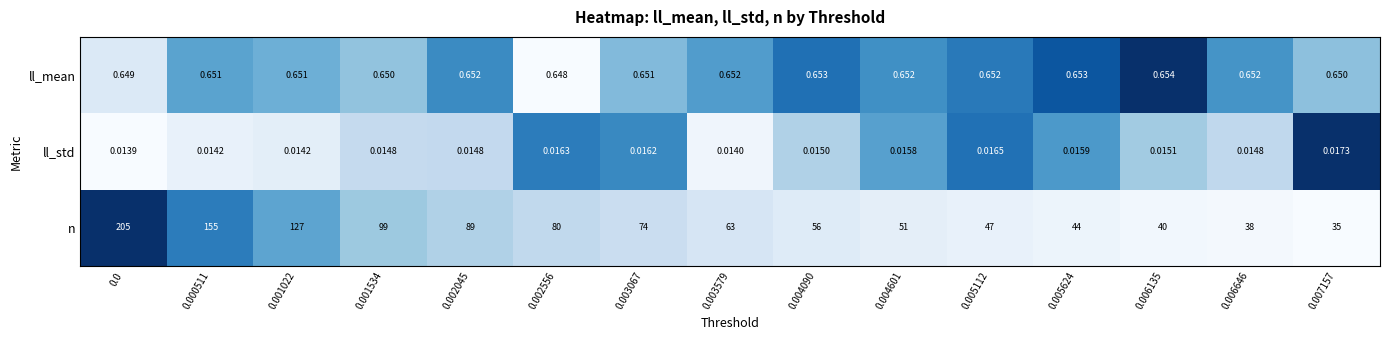

Which series has the largest range (max minus min)?

n